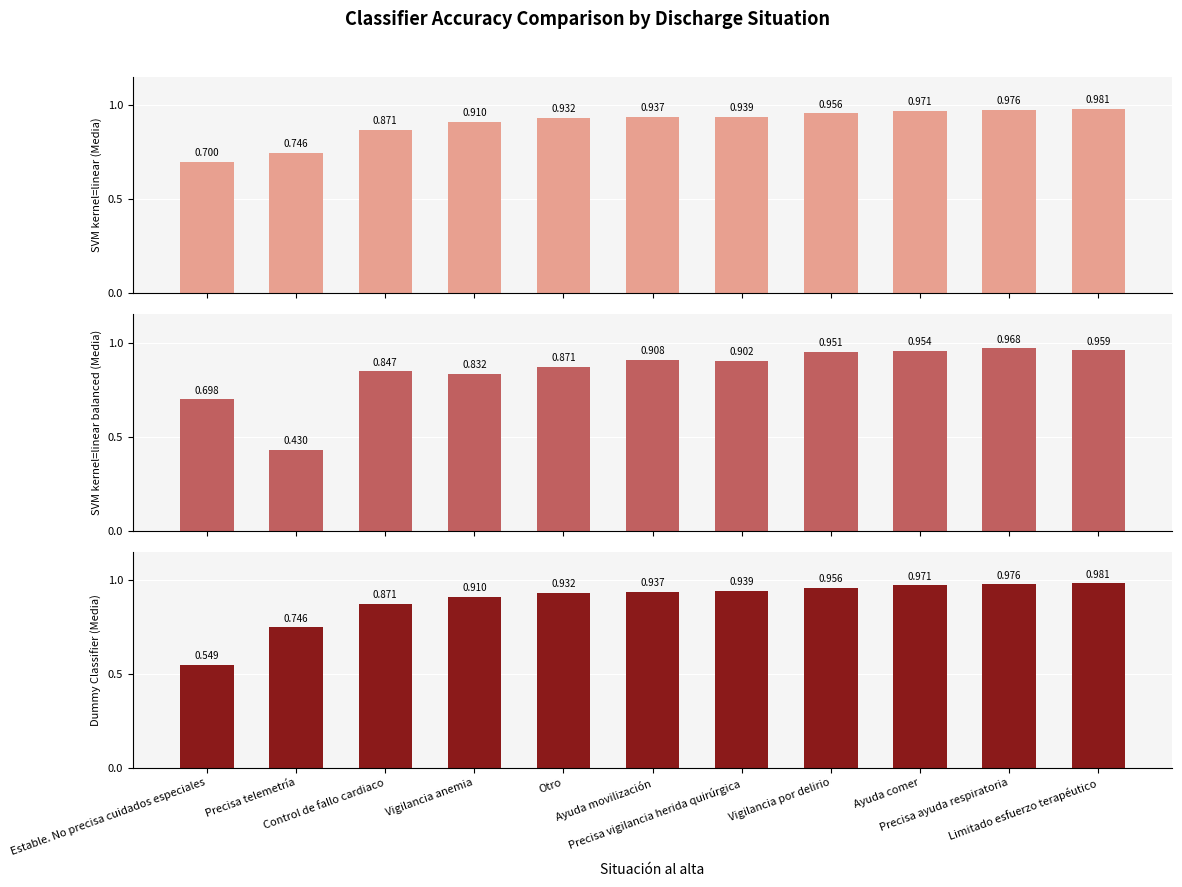

What is the difference between the Dummy Classifier (Media) values at Precisa telemetría and Precisa vigilancia herida quirúrgica?

0.2